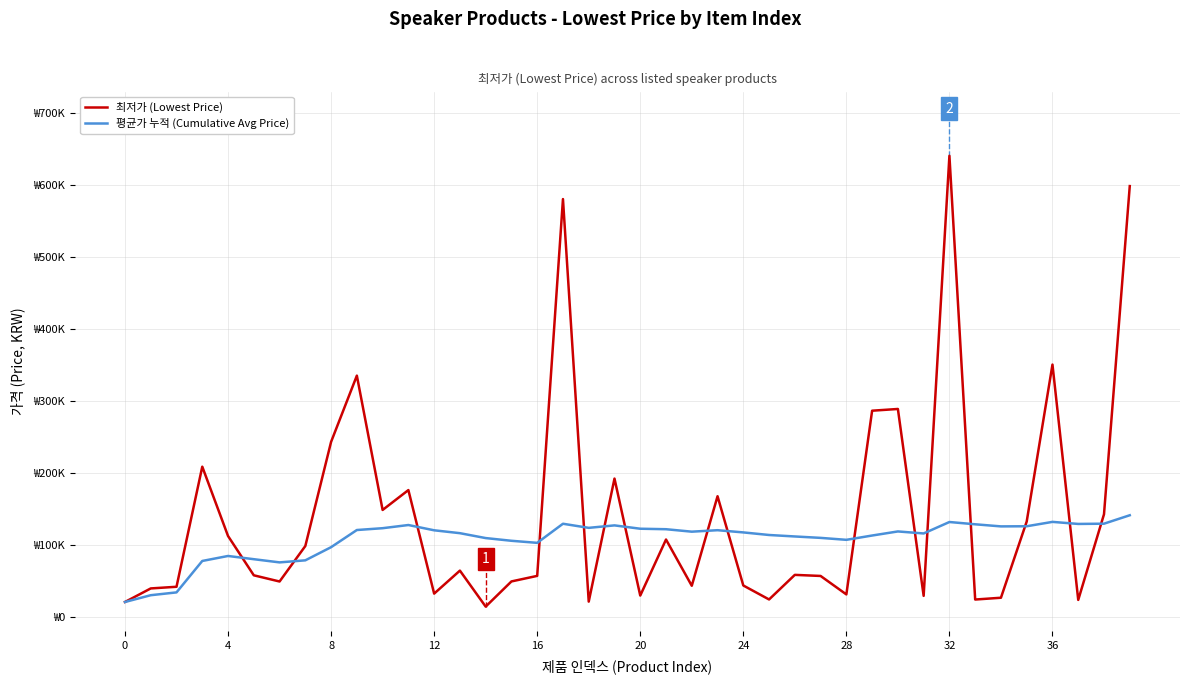

What are all the series names shown in the legend?

최저가 (Lowest Price), 평균가 누적 (Cumulative Avg Price)